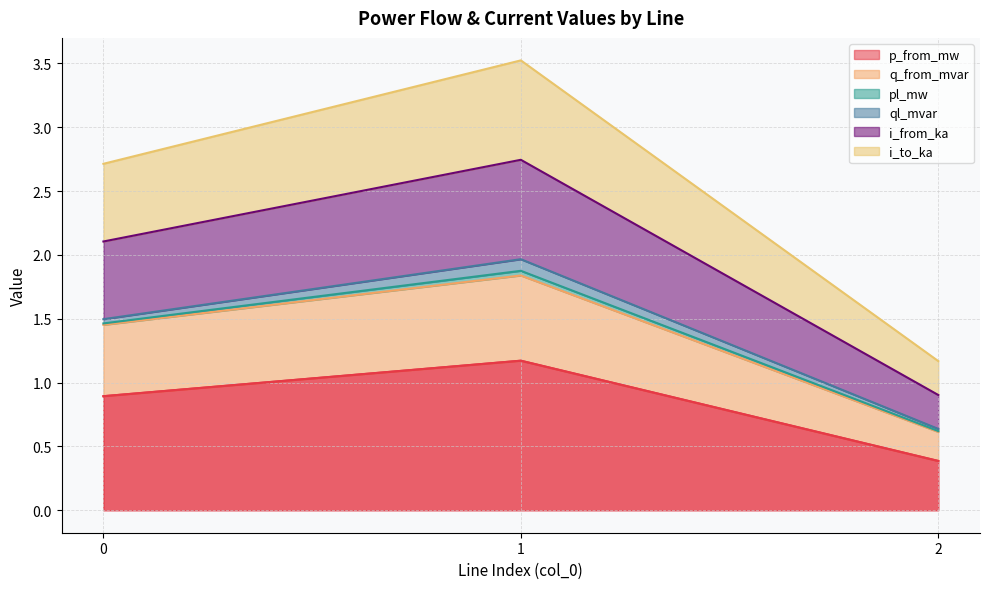

Rank the categories by i_to_ka value from lowest to highest.

2, 0, 1